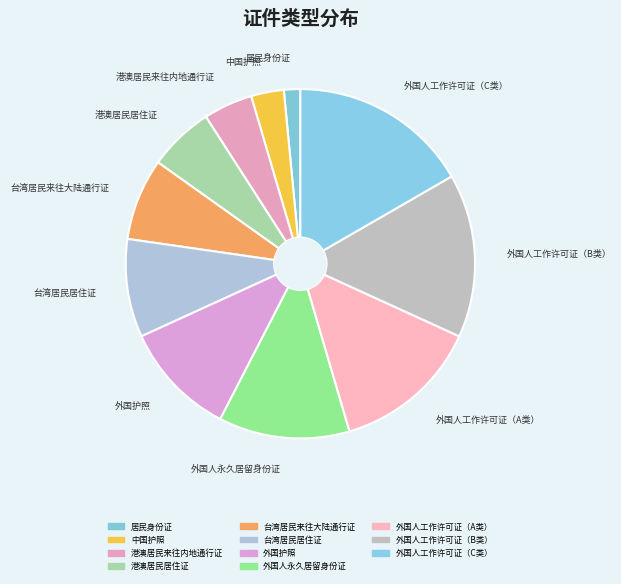

The 外国人工作许可证（B类） slice represents 15% of the pie. True or false?

True